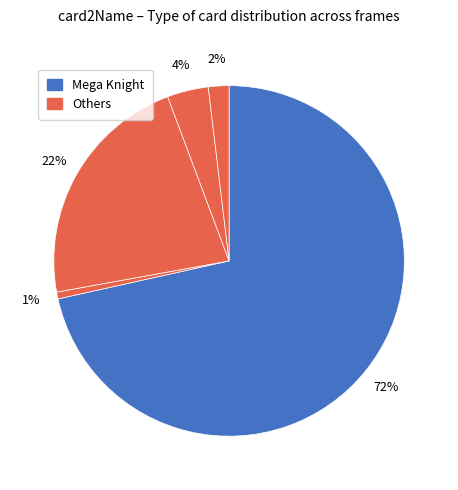

How many segments does this pie chart have?

5